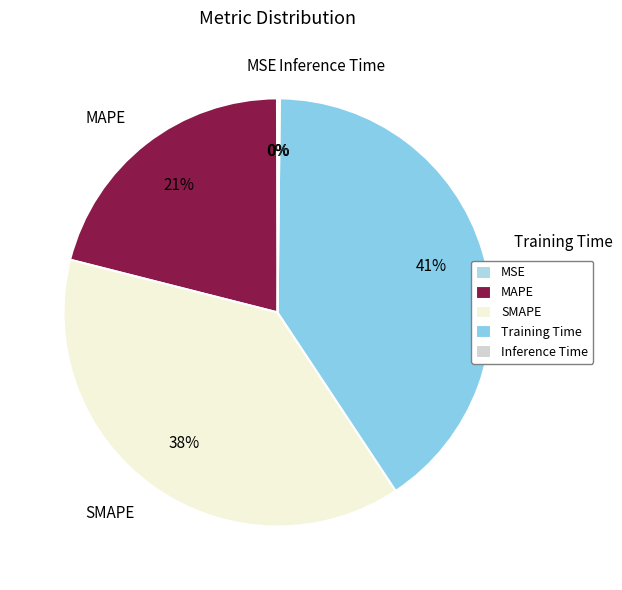

To the nearest percent, what percentage of the pie is Training Time?

41%